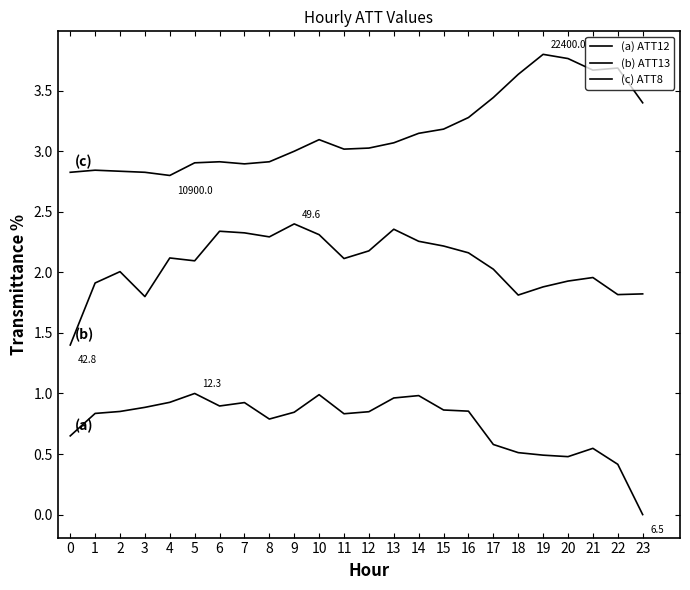

Is this an area chart (filled region under the line)?

No